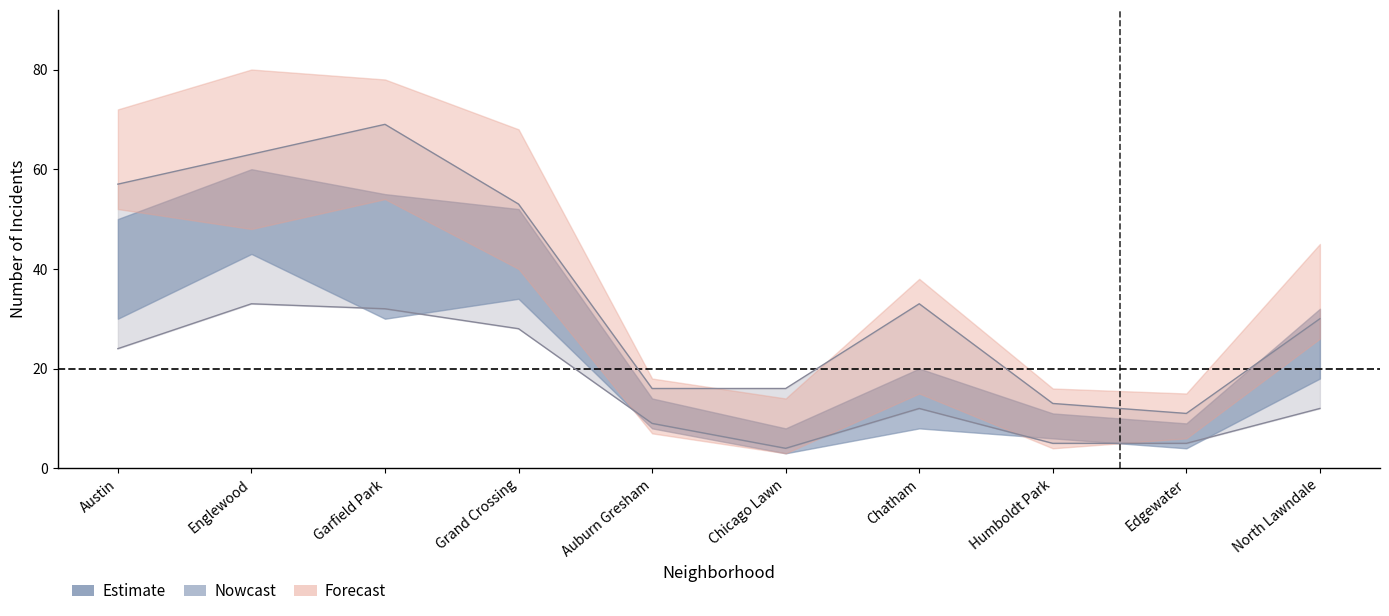

What is the difference between the second highest and minimum values in the Nowcast series?

37